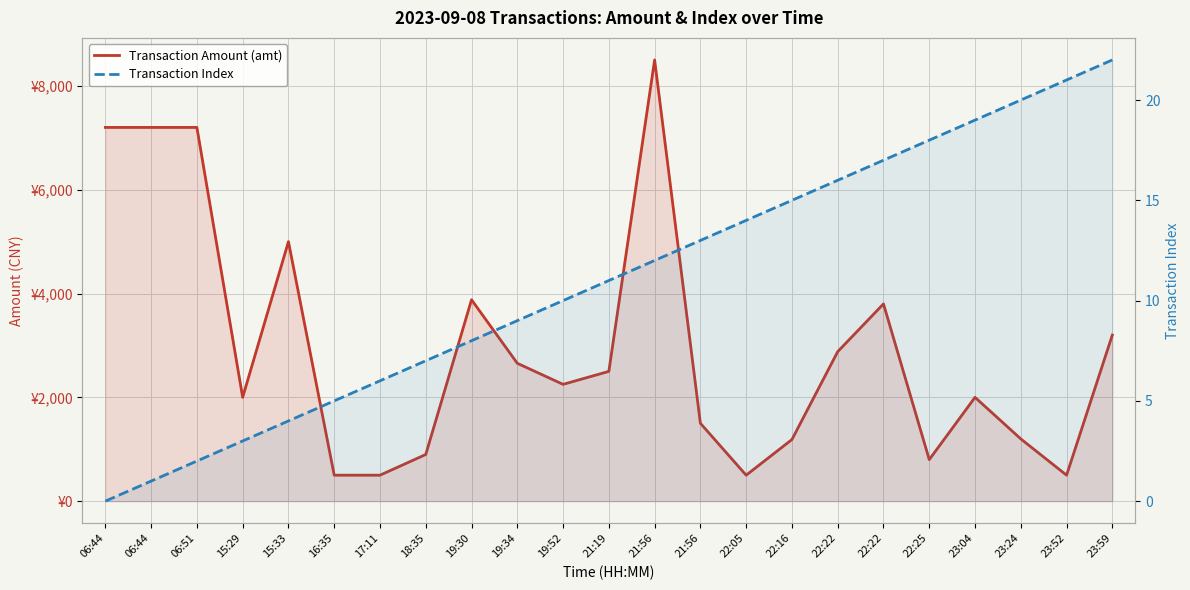

What are all the series names shown in the legend?

Transaction Amount (amt), Transaction Index